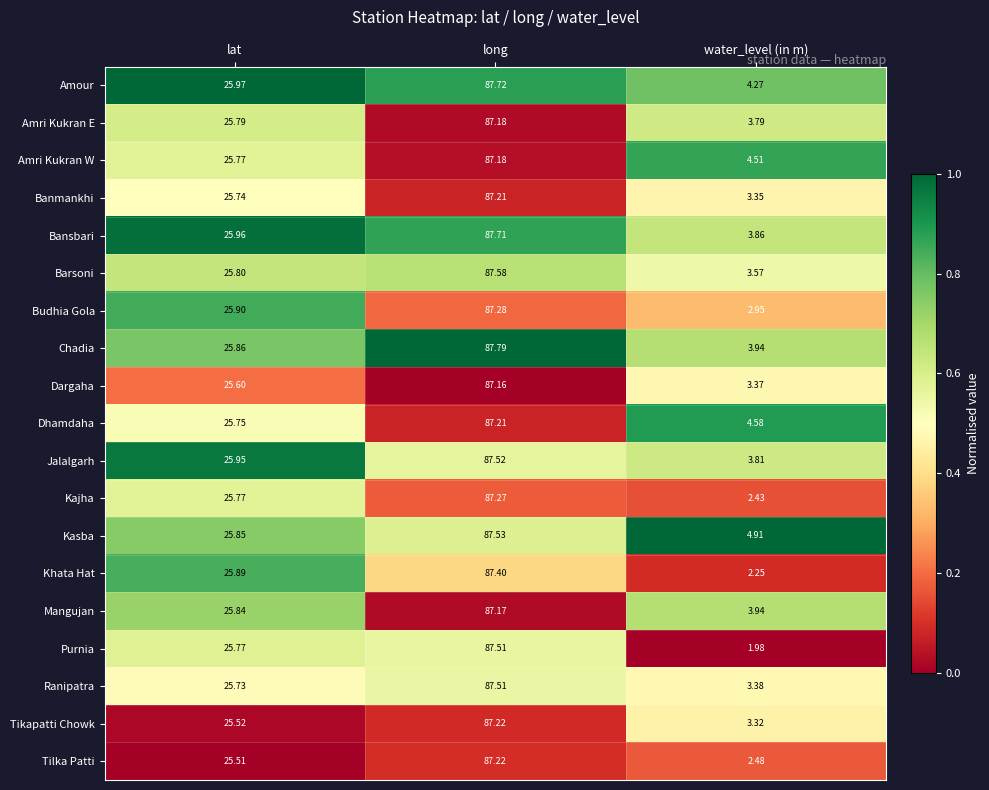

At which category is the sum across all series the highest?

long